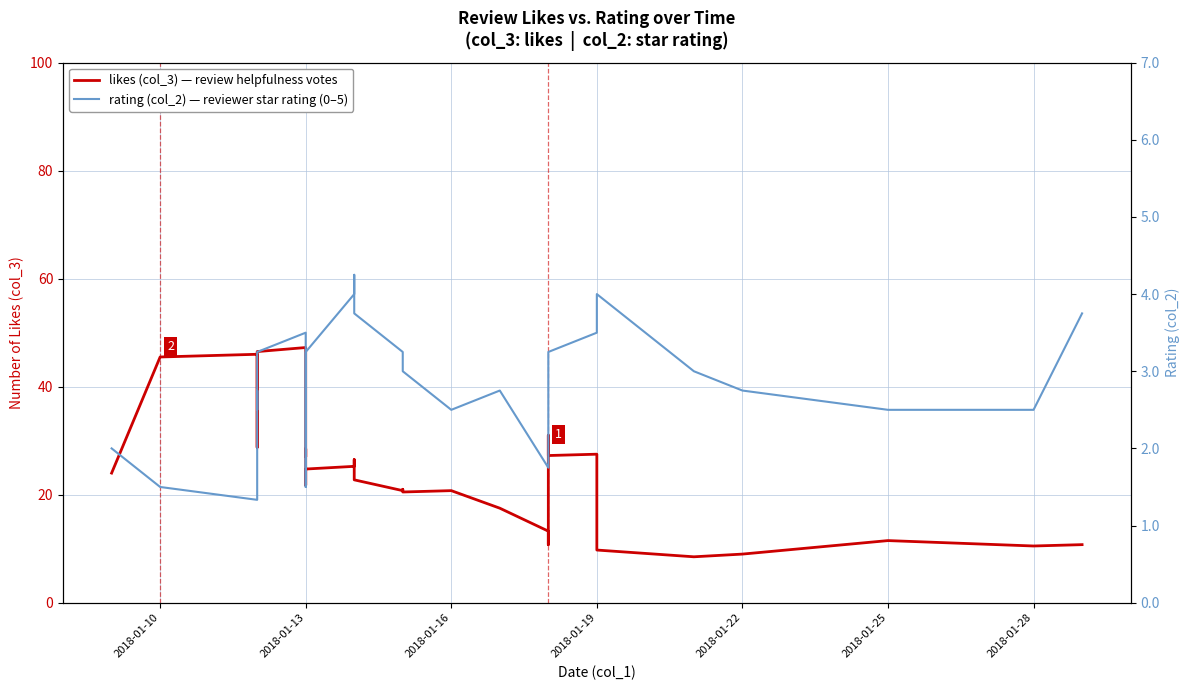

What is the sum of all likes (col_3) — review helpfulness votes values?

1087.2